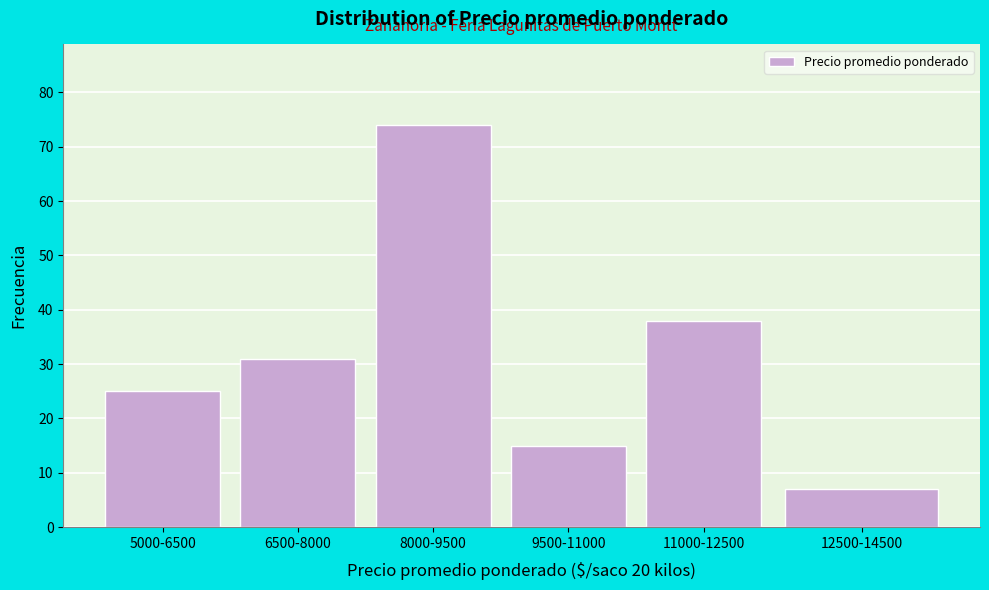

Reading left to right, list all the values displayed in this chart.

5000-6500=25	6500-8000=31	8000-9500=74	9500-11000=15	11000-12500=38	12500-14500=7